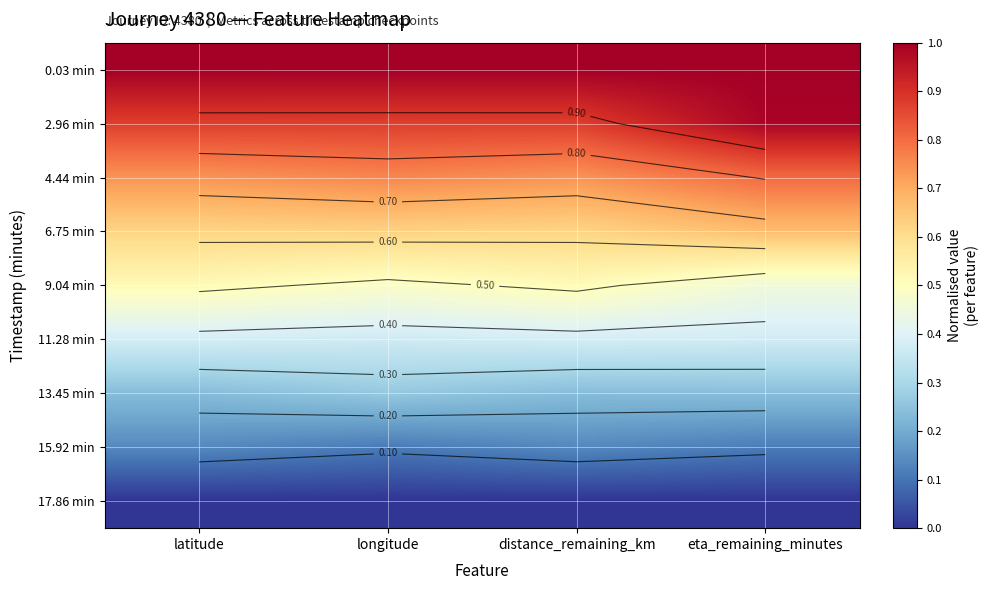

Between distance_remaining_km and eta_remaining_minutes, which is larger?

distance_remaining_km